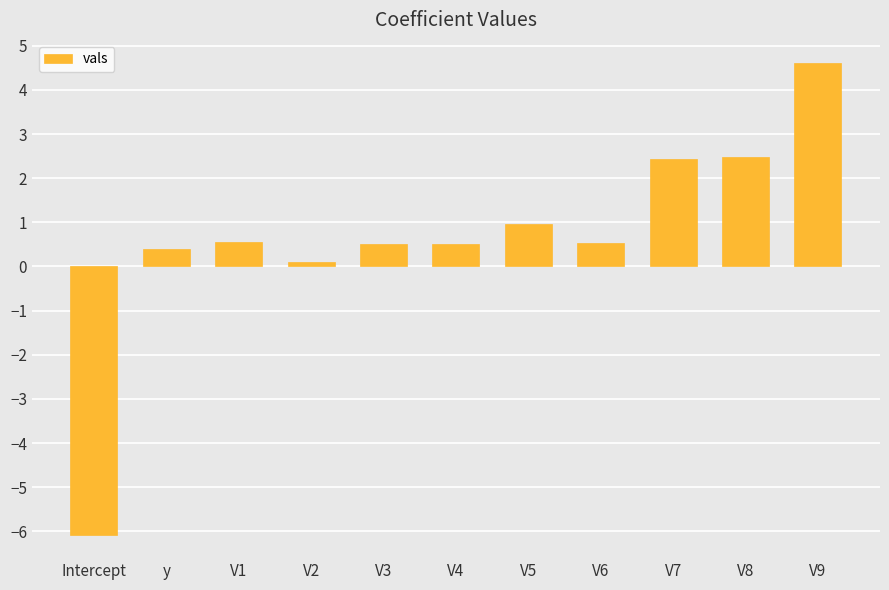

What is the label of the 10th bar from the left?

V8